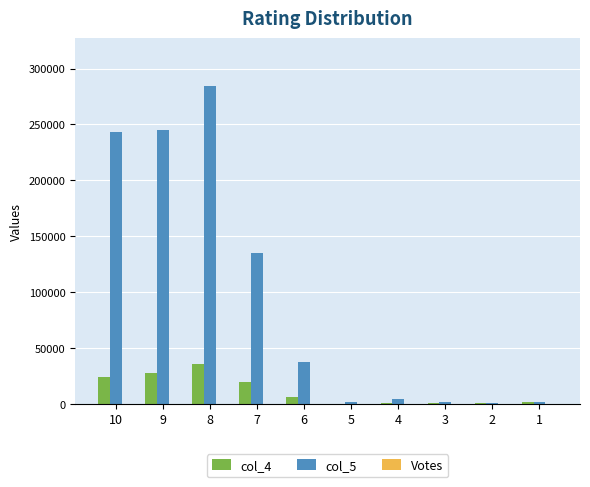

Count the number of data series in this chart.

3